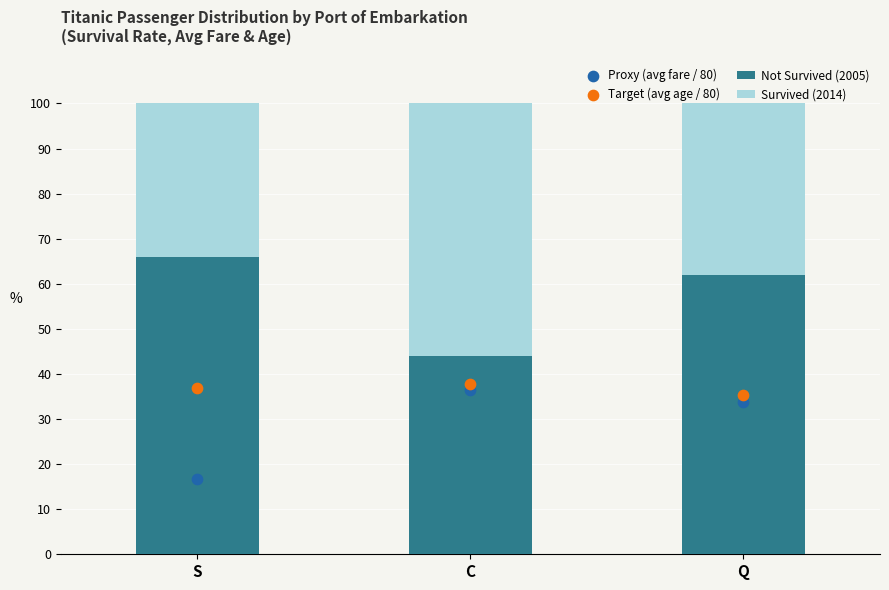

Is the value of Survived (2014) at C greater than the value of Proxy (avg fare / 80) at S?

Yes